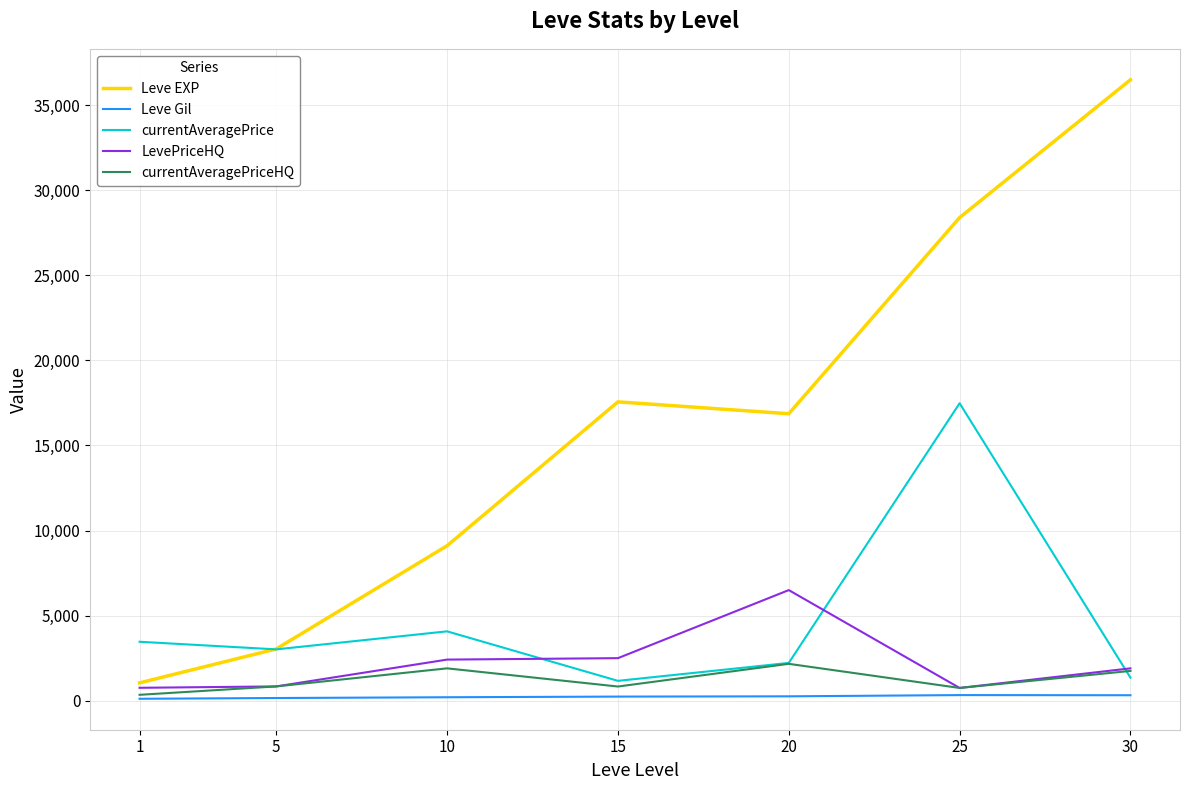

The Leve EXP series shows 30002.0 at 15. True or false?

False